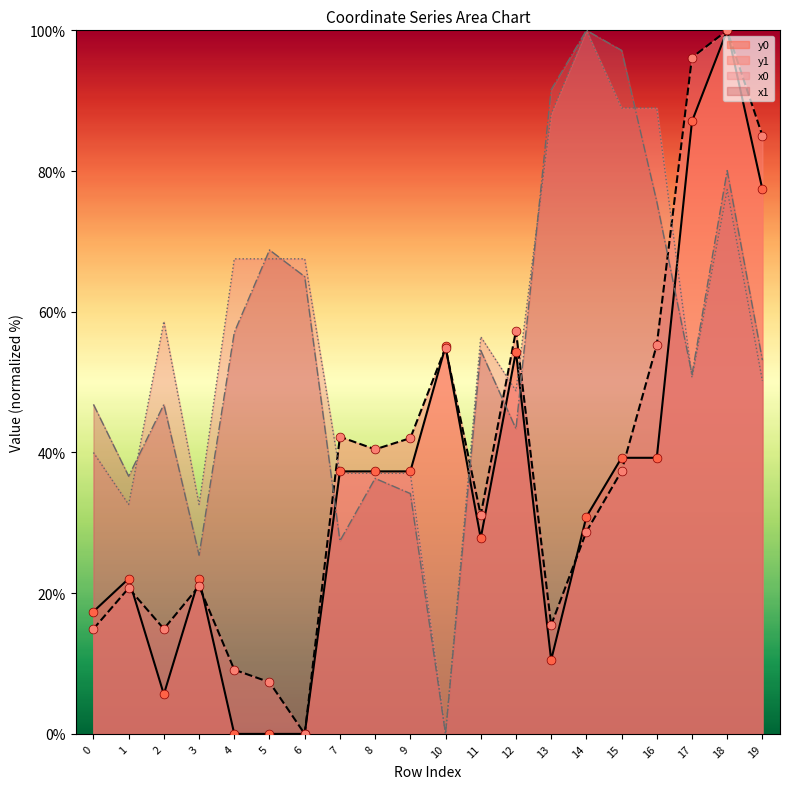

At how many categories does at least one series exceed 94?

4